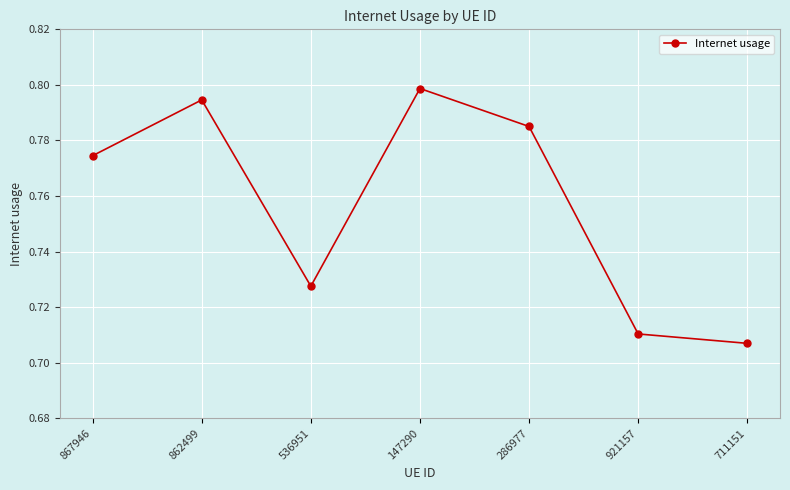

At which category does the data reach its first local peak?

862499